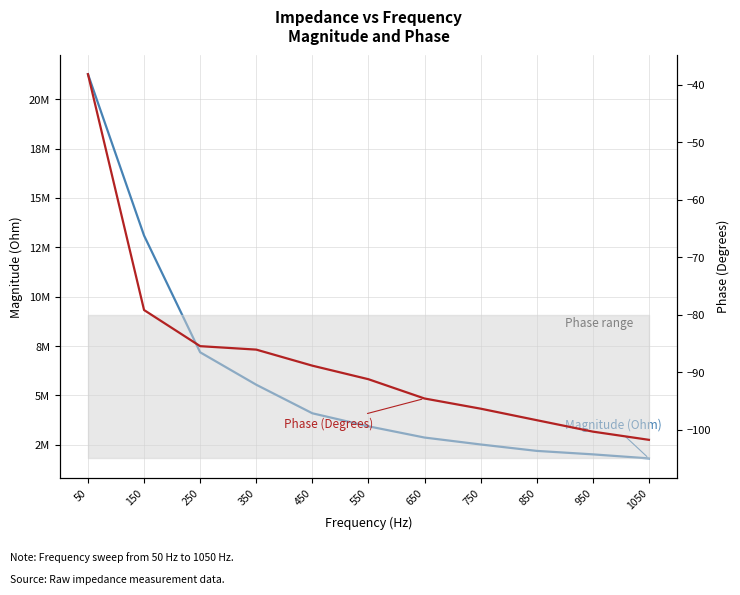

What is the difference between the highest and lowest values at 350?

5545509.6